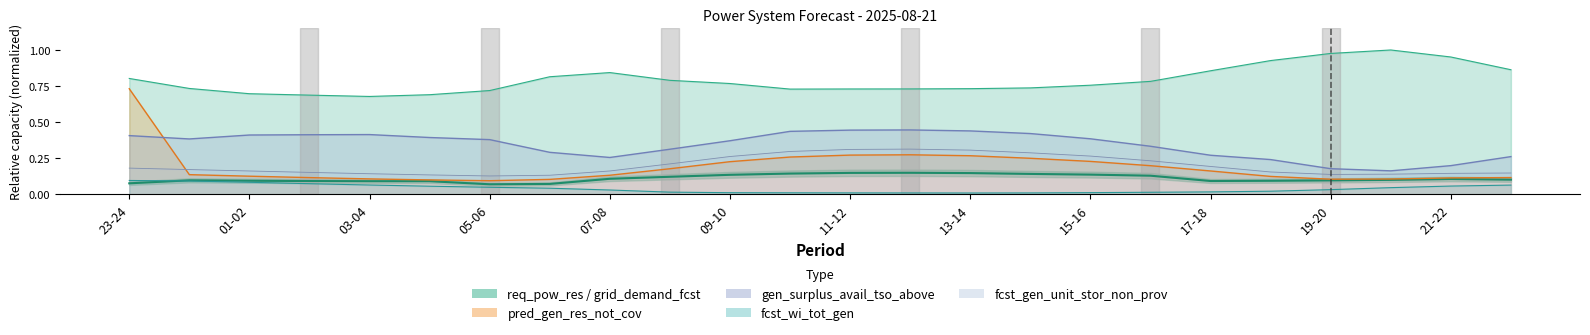

What are all the series names shown in the legend?

req_pow_res, fcst_wi_tot_gen, grid_demand_fcst, pred_gen_res_not_cov, fcst_gen_unit_stor_non_prov, gen_surplus_avail_tso_above